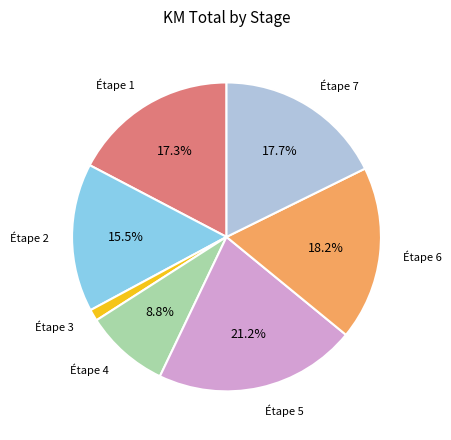

Is there a majority slice in this chart?

No